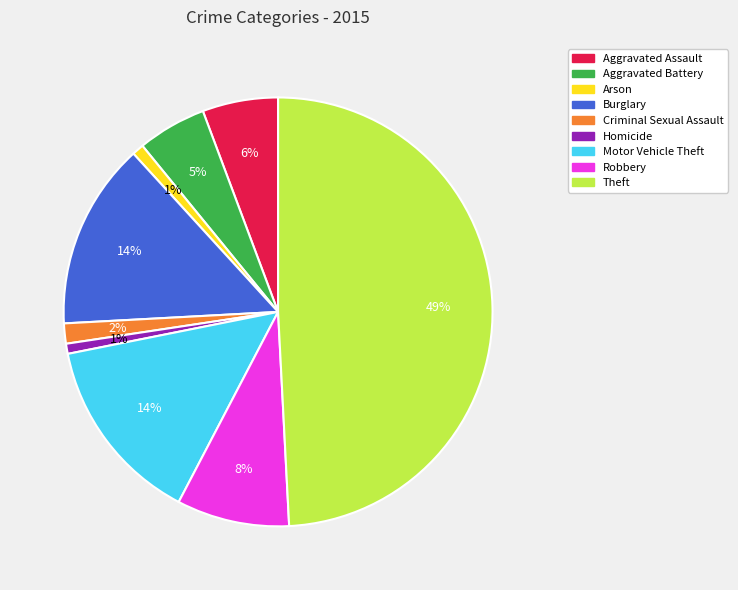

Which slice is the largest?

Theft